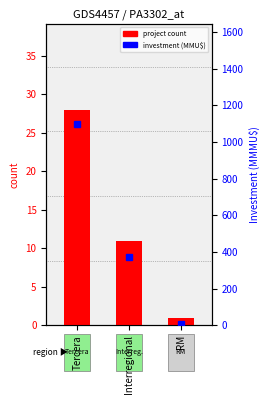

Which category has the highest value in the project count series?

Tercera